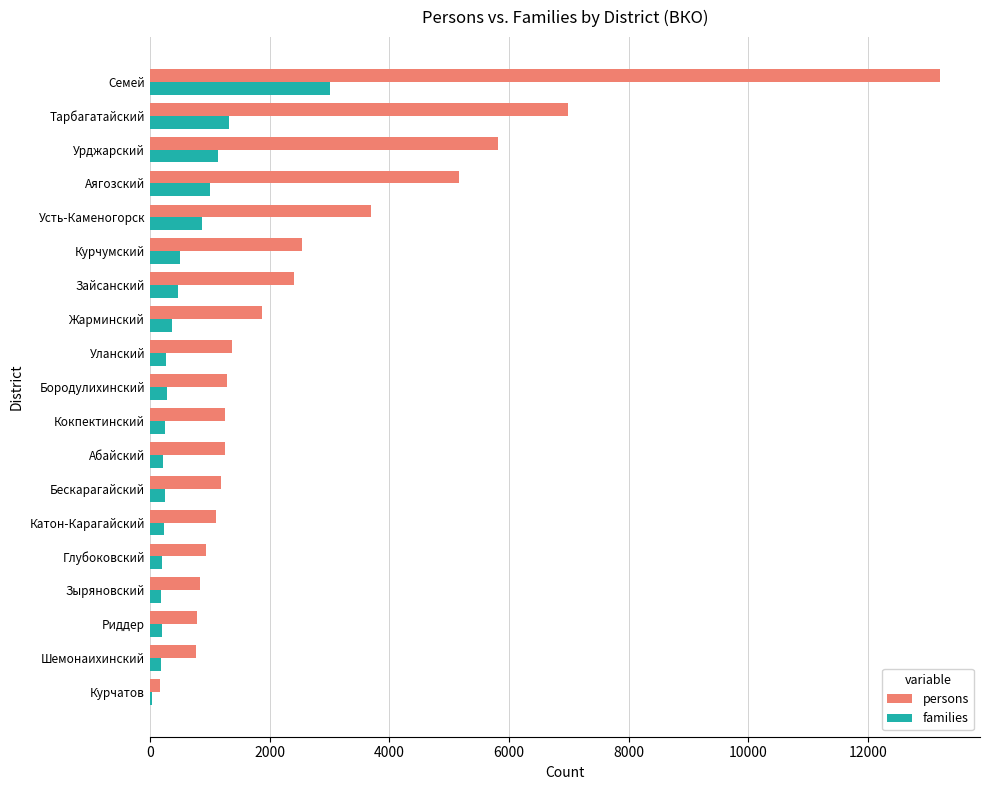

What is the sum of all families values?

10969